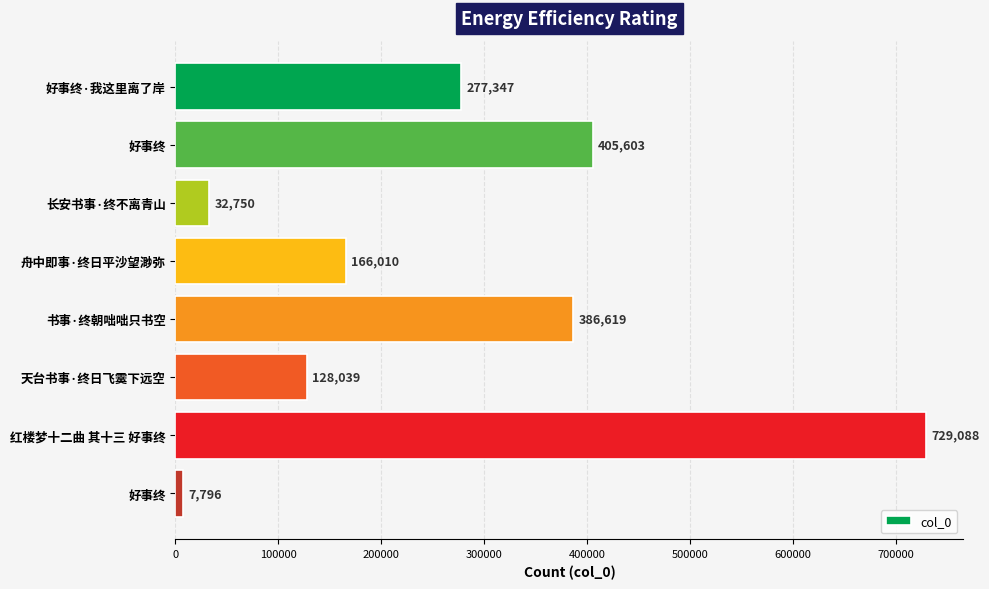

Does the chart contain any negative values?

No